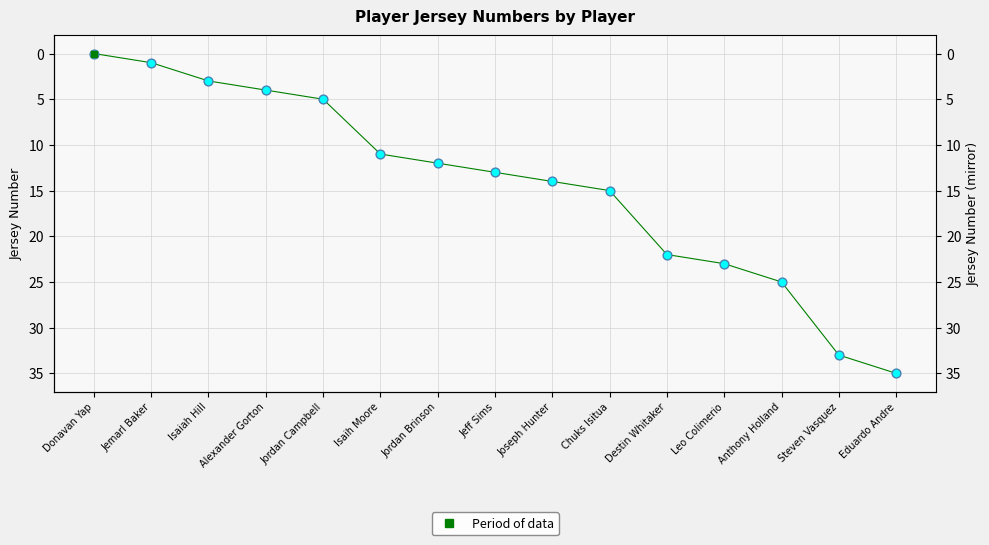

Between Jordan Campbell and Isaiah Hill, which is larger?

Jordan Campbell